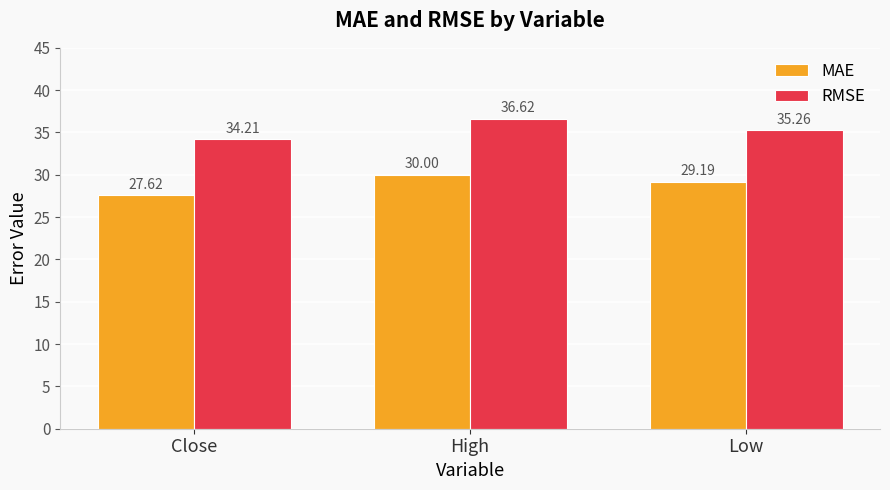

List the series in order of their overall mean, highest first.

RMSE, MAE